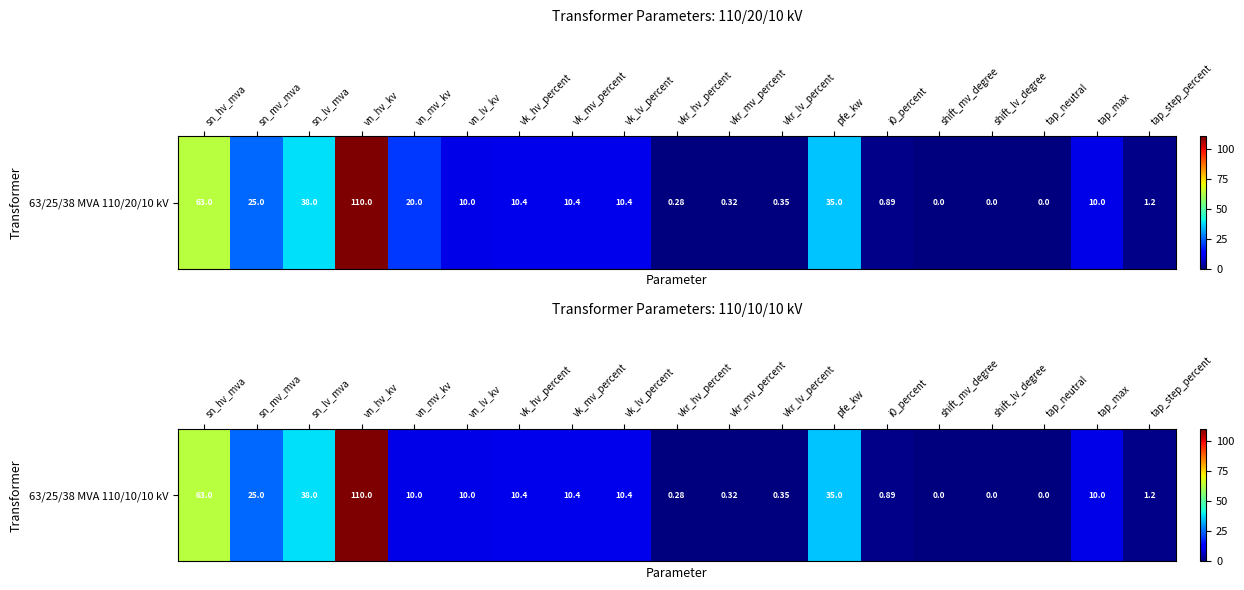

List the labels in order of value, smallest first.

shift_mv_degree, shift_lv_degree, tap_neutral, vkr_hv_percent, vkr_mv_percent, vkr_lv_percent, i0_percent, tap_step_percent, vn_mv_kv, vn_lv_kv, tap_max, vk_hv_percent, vk_mv_percent, vk_lv_percent, sn_mv_mva, pfe_kw, sn_lv_mva, sn_hv_mva, vn_hv_kv